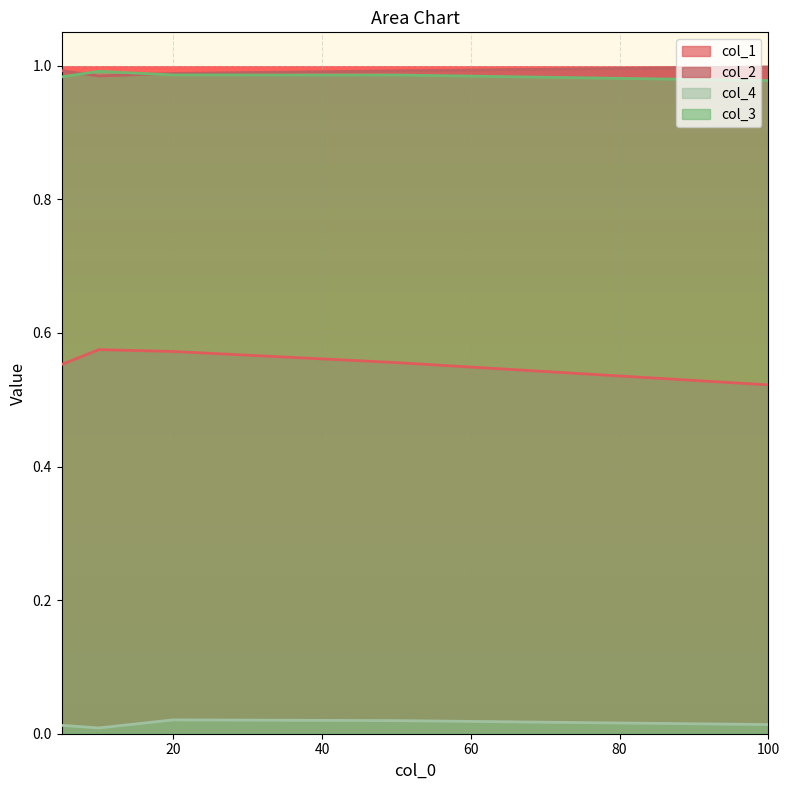

Between 10 and 50, which is larger?

10